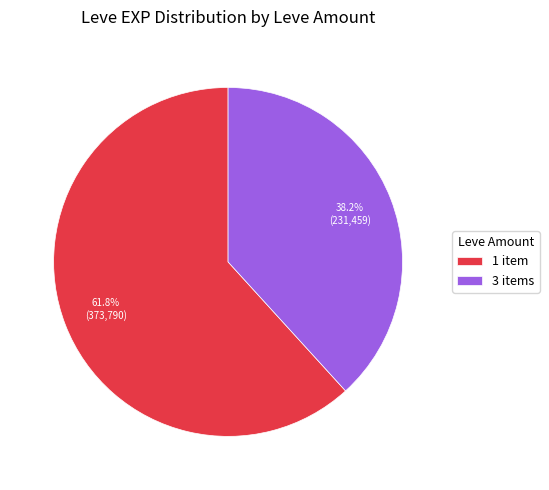

What is the total percentage of 1 item and 3 items?

100.0%